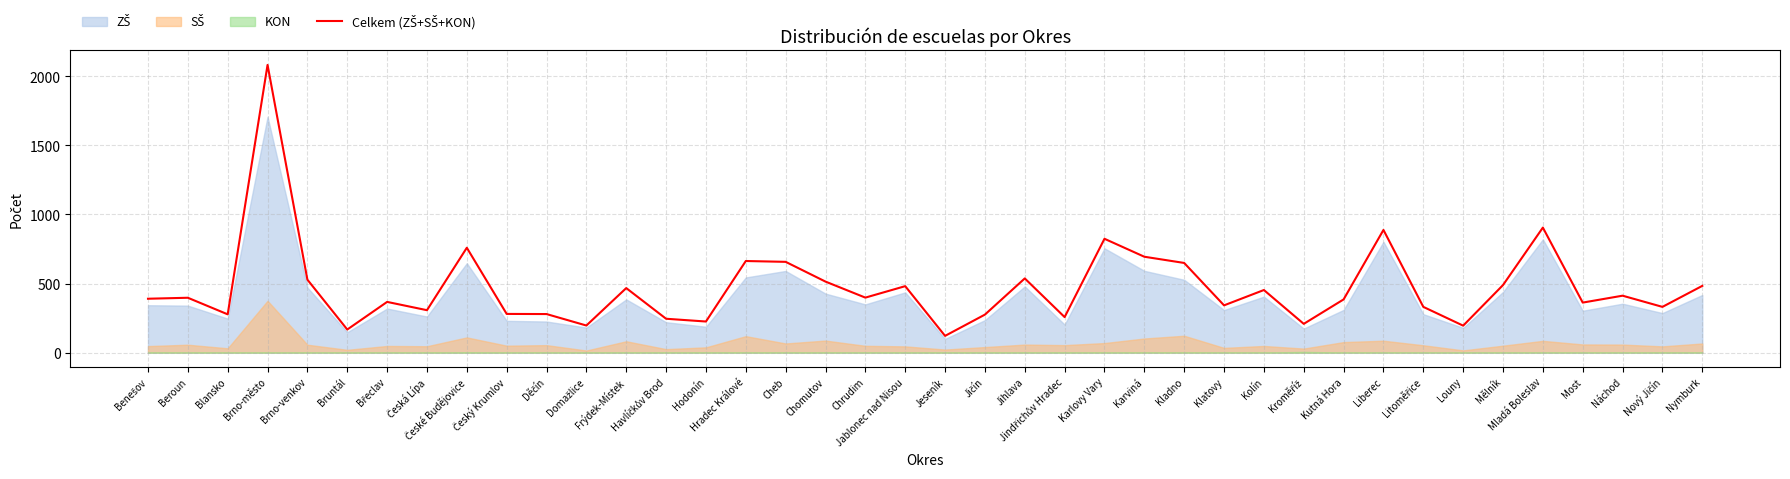

Rank the categories by value from lowest to highest.

Jeseník, Bruntál, Louny, Domažlice, Kroměříž, Hodonín, Havlíčkův Brod, Jindřichův Hradec, Jičín, Blansko, Děčín, Český Krumlov, Česká Lípa, Litoměřice, Nový Jičín, Klatovy, Most, Břeclav, Kutná Hora, Benešov, Beroun, Chrudim, Náchod, Kolín, Frýdek-Místek, Jablonec nad Nisou, Nymburk, Mělník, Chomutov, Brno-venkov, Jihlava, Kladno, Cheb, Hradec Králové, Karviná, České Budějovice, Karlovy Vary, Liberec, Mladá Boleslav, Brno-město